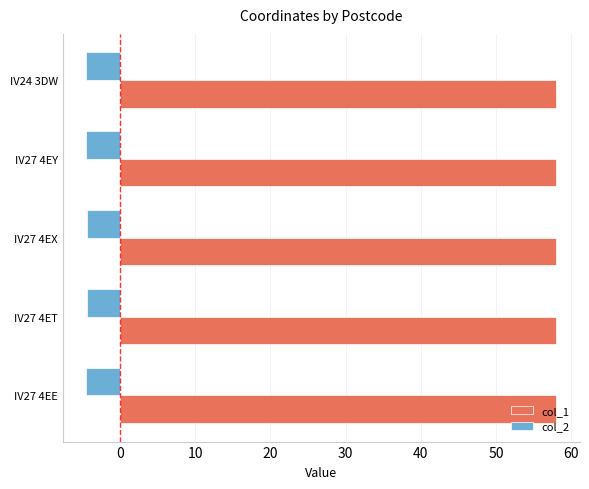

What is the spread (max minus min) of values at IV24 3DW?

62.3